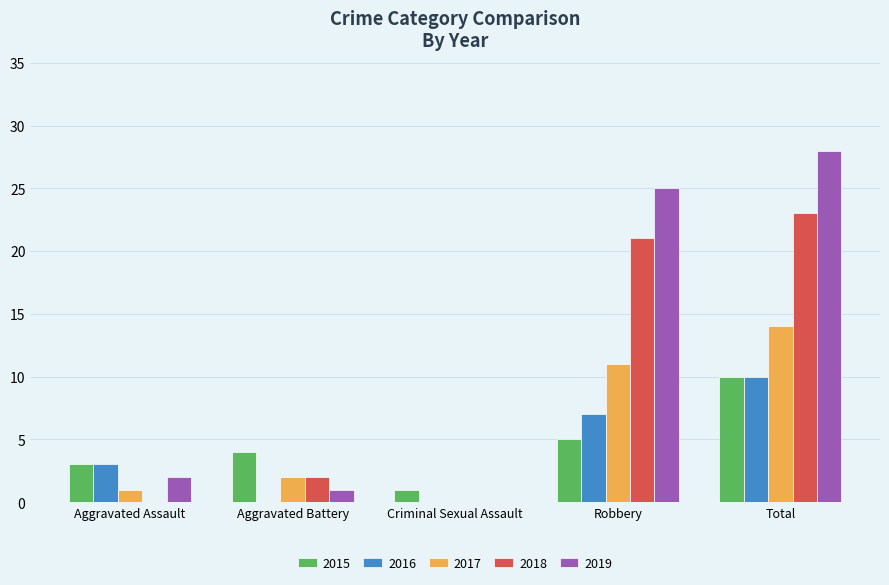

At which category is the sum across all series the highest?

Total